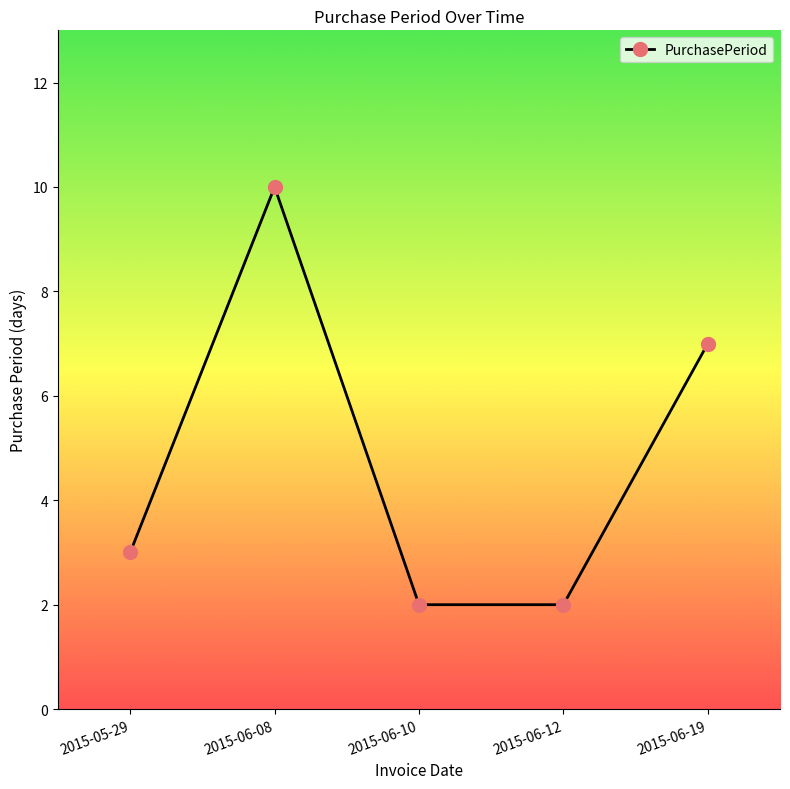

Does the chart display data point markers on the line(s)?

Yes